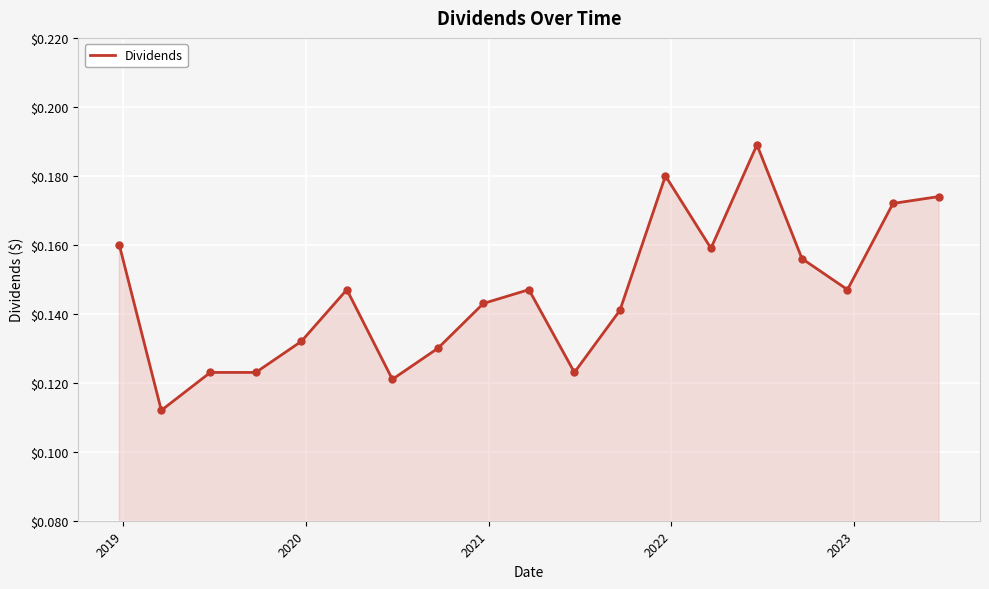

Is this an area chart (filled region under the line)?

Yes